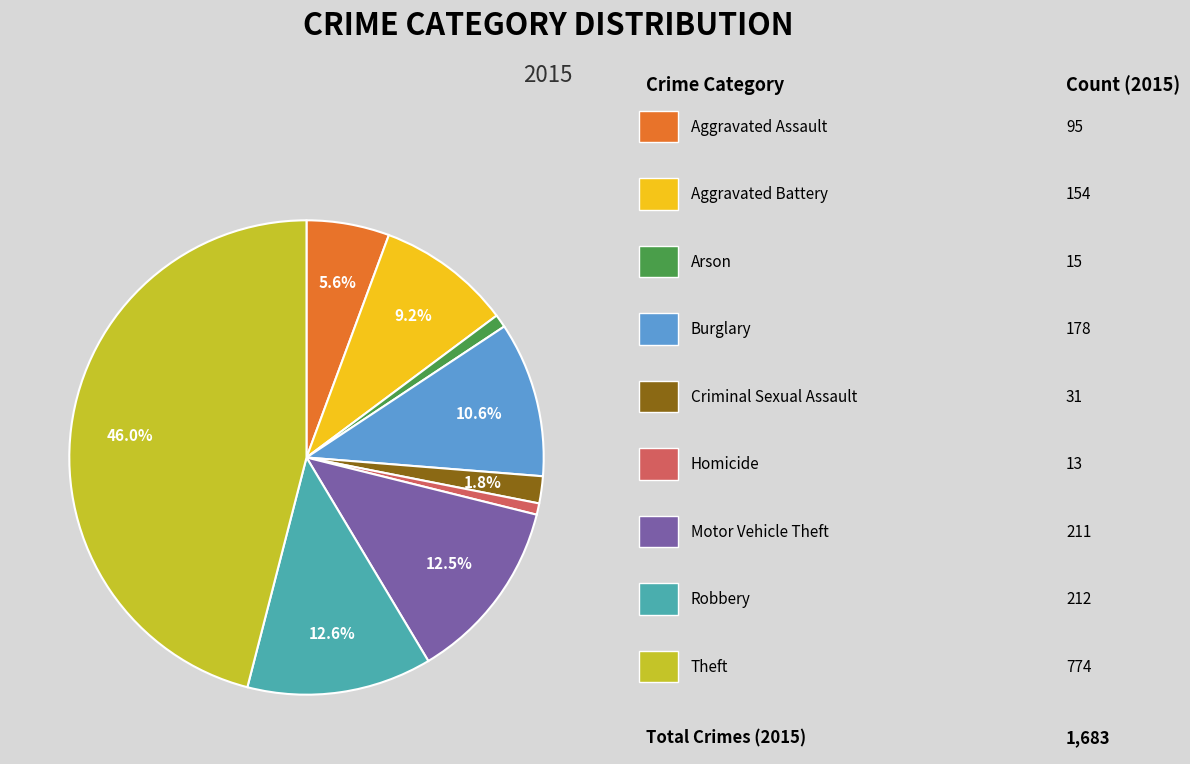

Count the number of slices in the pie.

9